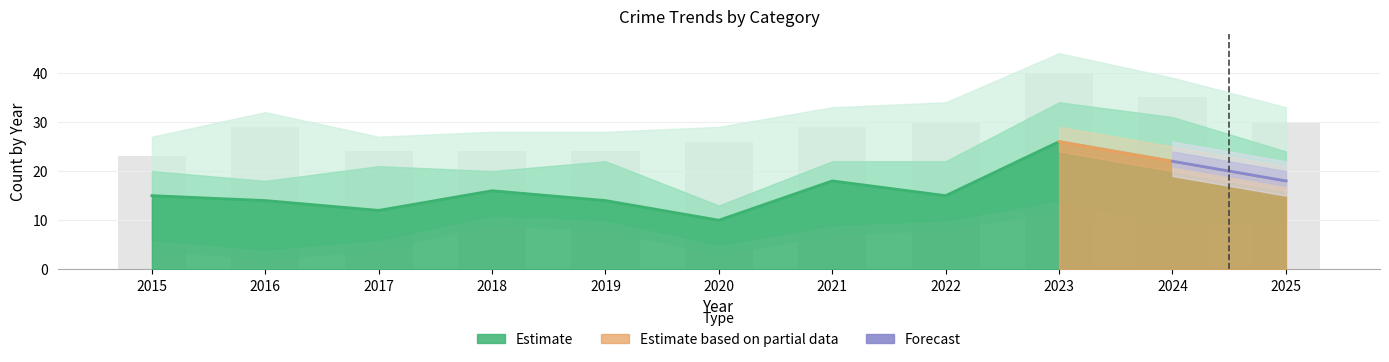

What is the maximum value shown in the chart?

40